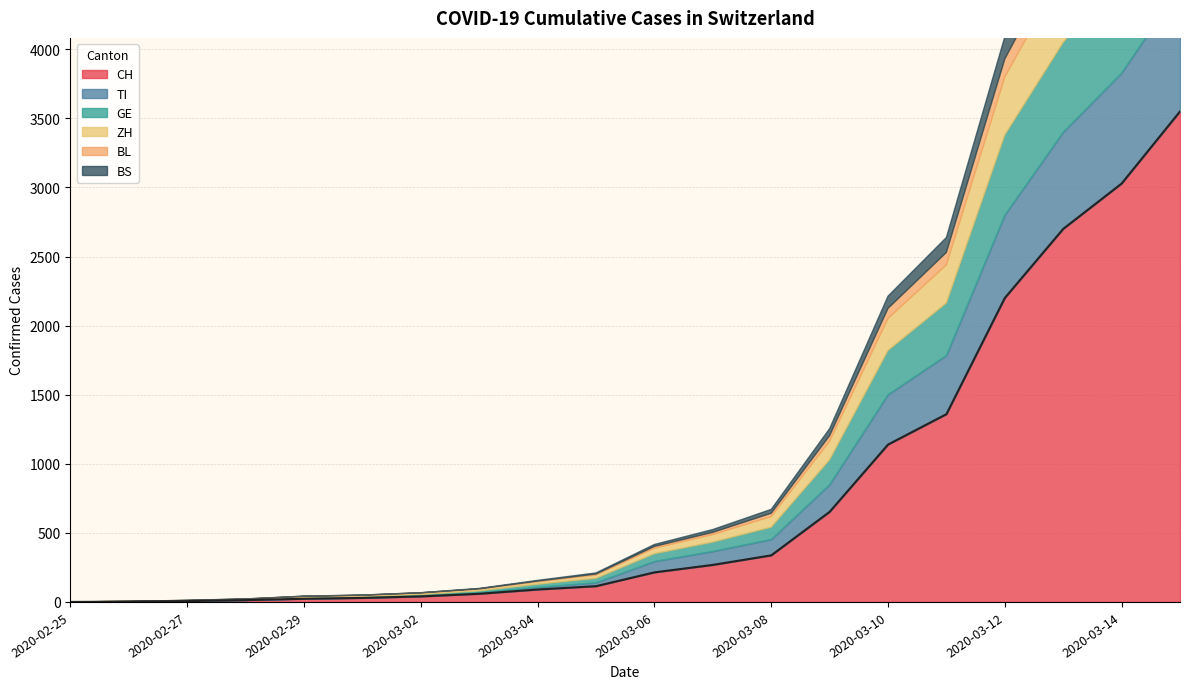

At how many categories does at least one series exceed 2382?

3